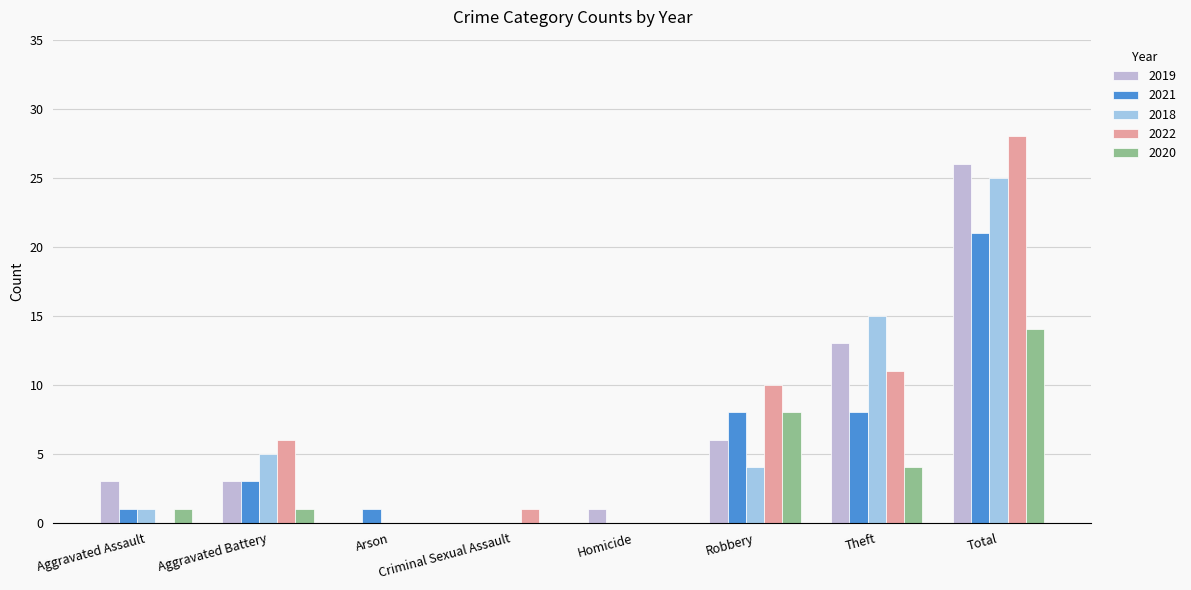

The 2021 series shows 8 at Robbery. True or false?

True